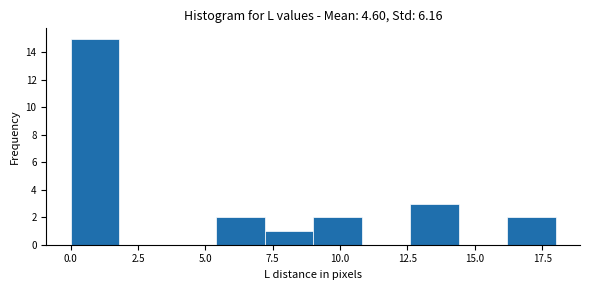

Read against the x-axis, roughly where is the centre of the tallest bar?

1.0